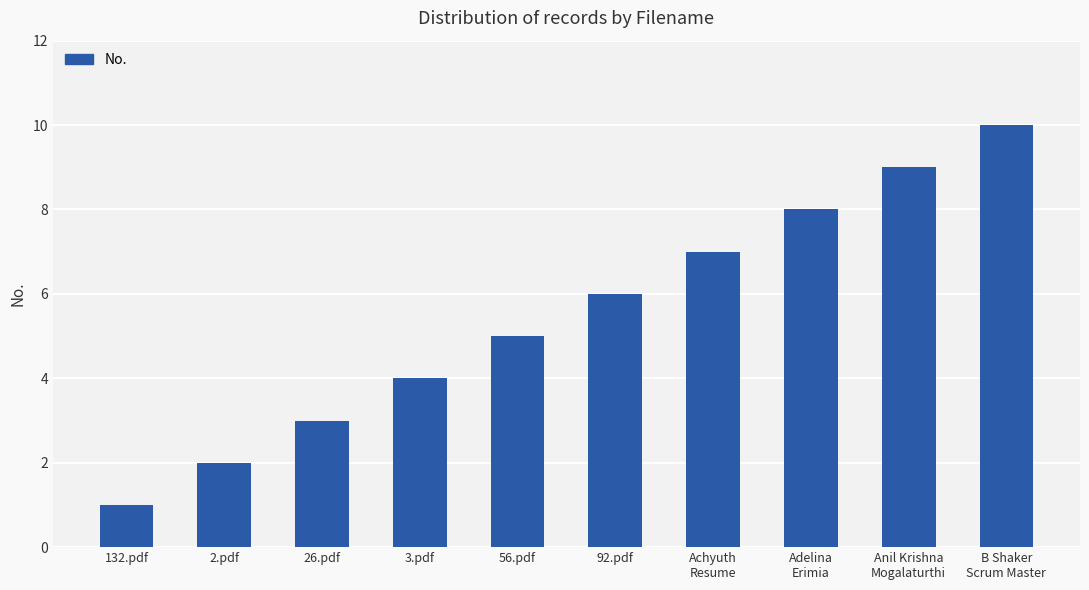

Reading right to left, what are all the values shown in this chart?

B Shaker
Scrum Master=10	Anil Krishna
Mogalaturthi=9	Adelina
Erimia=8	Achyuth
Resume=7	92.pdf=6	56.pdf=5	3.pdf=4	26.pdf=3	2.pdf=2	132.pdf=1